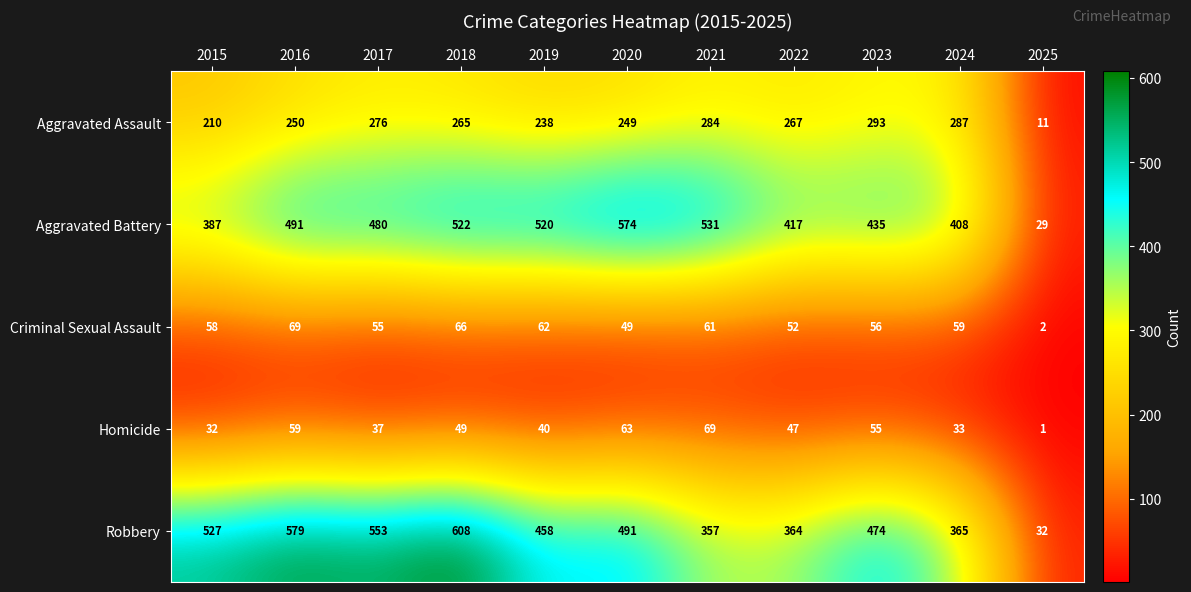

What is the difference between the highest and lowest values at 2021?

470